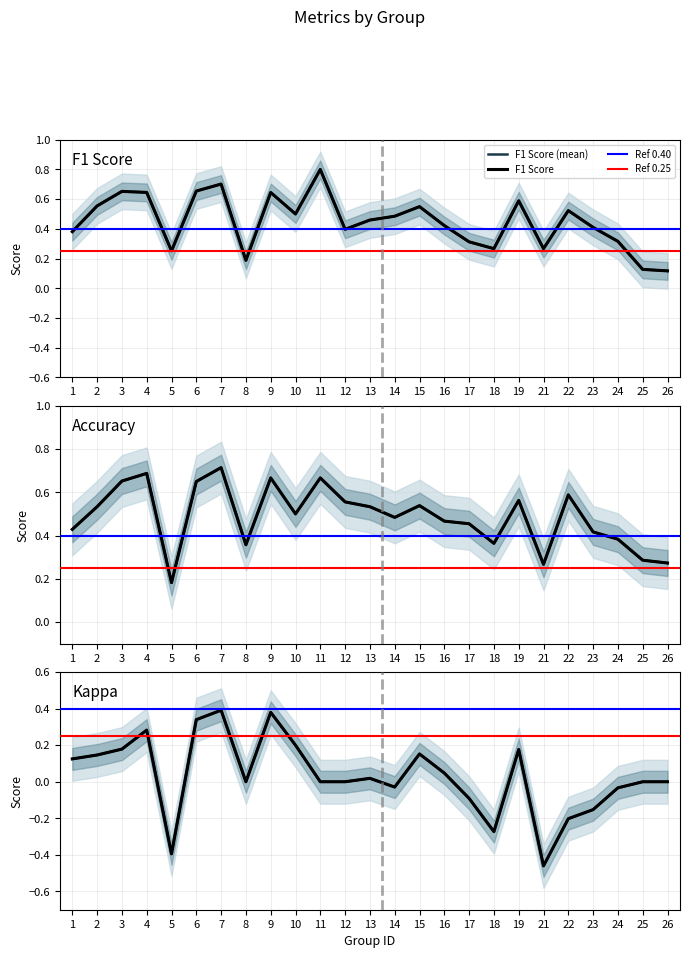

Reading left to right, what are all the values shown in this chart?

f1: 0.4	0.6	0.7	0.6	0.3	0.7	0.7	0.2	0.6	0.5	0.8	0.4	0.5	0.5	0.5	0.4	0.3	0.3	0.6	0.3	0.5	0.4	0.3	0.1	0.1
accuracy: 0.4	0.5	0.7	0.7	0.2	0.7	0.7	0.4	0.7	0.5	0.7	0.6	0.5	0.5	0.5	0.5	0.5	0.4	0.6	0.3	0.6	0.4	0.4	0.3	0.3
kappa: 0.1	0.1	0.2	0.3	-0.4	0.3	0.4	0.0	0.4	0.2	0.0	0.0	0.0	-0.0	0.2	0.0	-0.1	-0.3	0.2	-0.5	-0.2	-0.2	-0.0	0.0	0.0